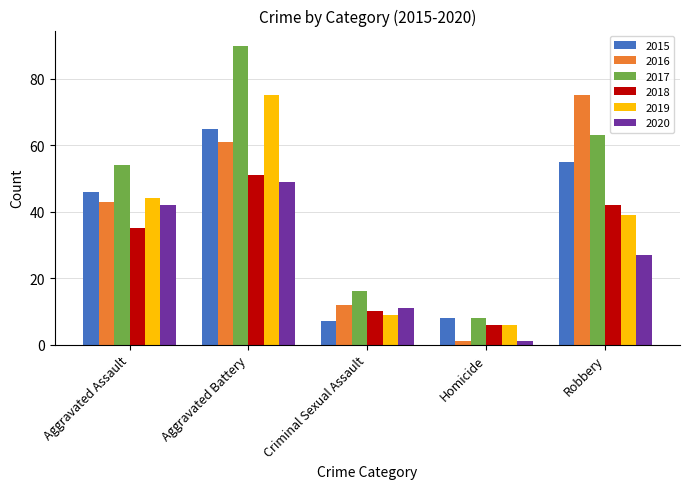

Which series has the largest total across all categories?

2017